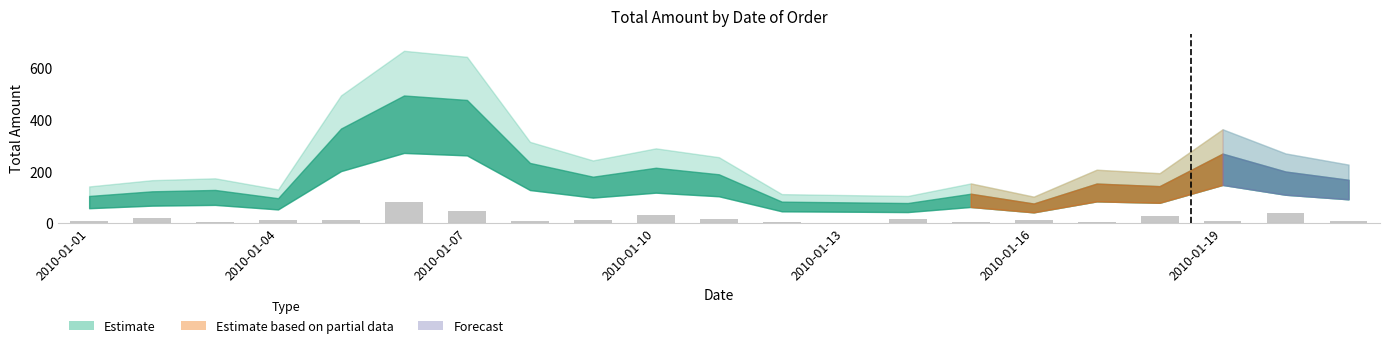

What is the maximum value shown in the chart?

80.0